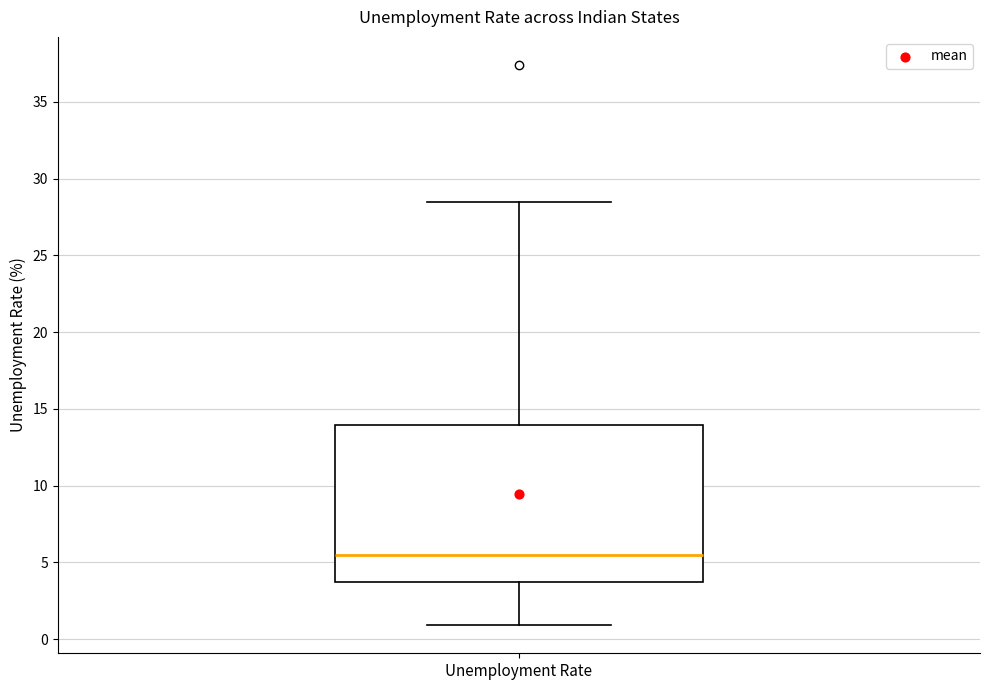

Where does the median line of the box for Unemployment Rate sit on the y-axis? The values are not printed on the chart, so give them approximately, as read against the axis.

5.5